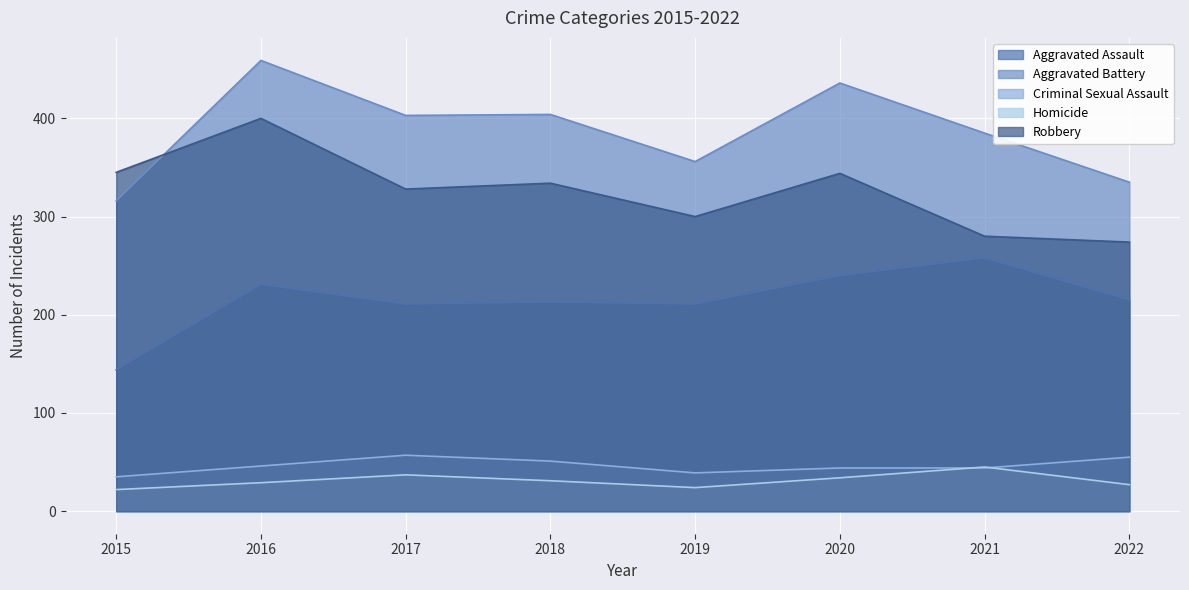

What is the difference between the maximum and second lowest values in the Aggravated Battery series?

124